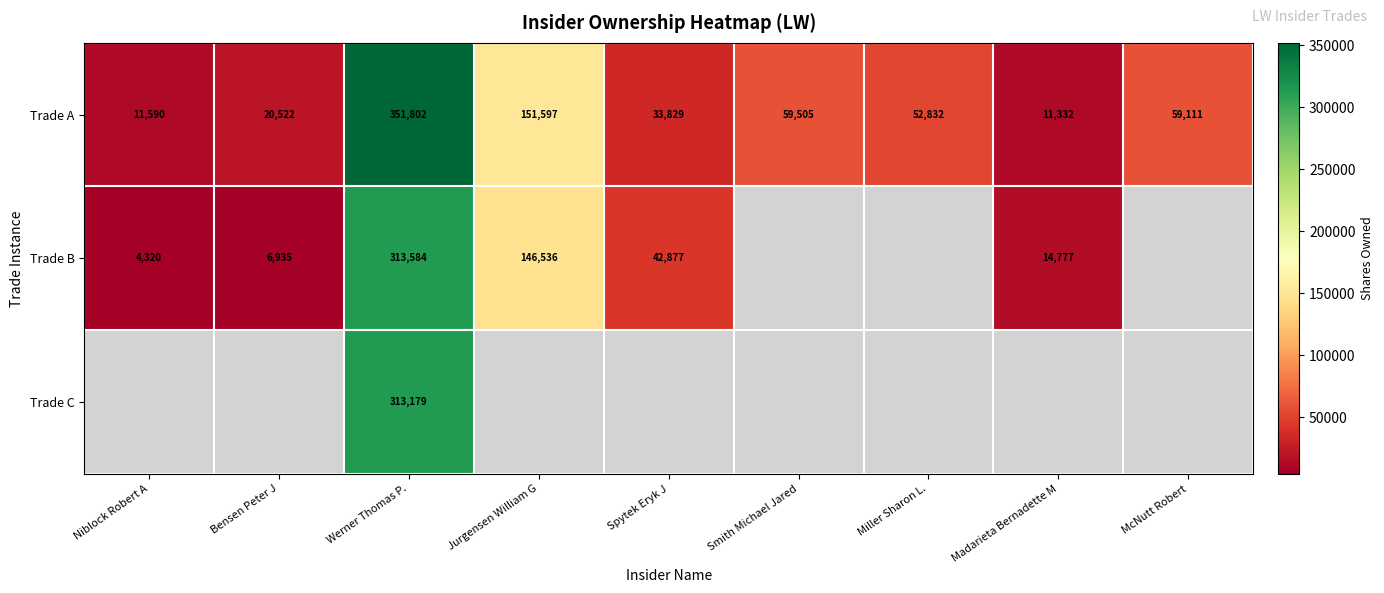

Where does the Trade A series first go above 52832?

Werner Thomas P.